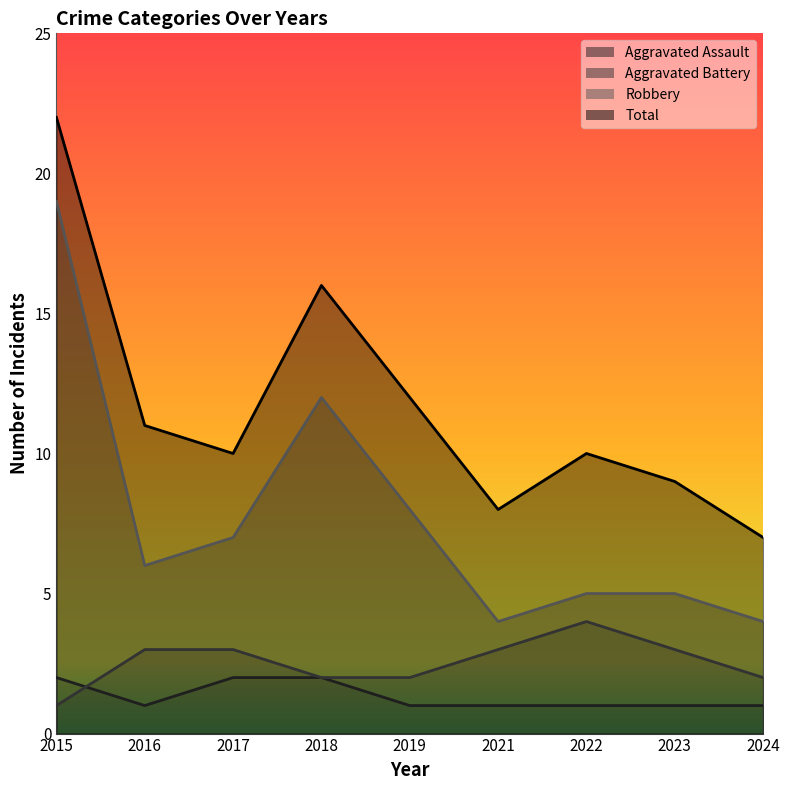

Rank the series by their maximum value, from highest to lowest.

Total, Robbery, Aggravated Battery, Aggravated Assault